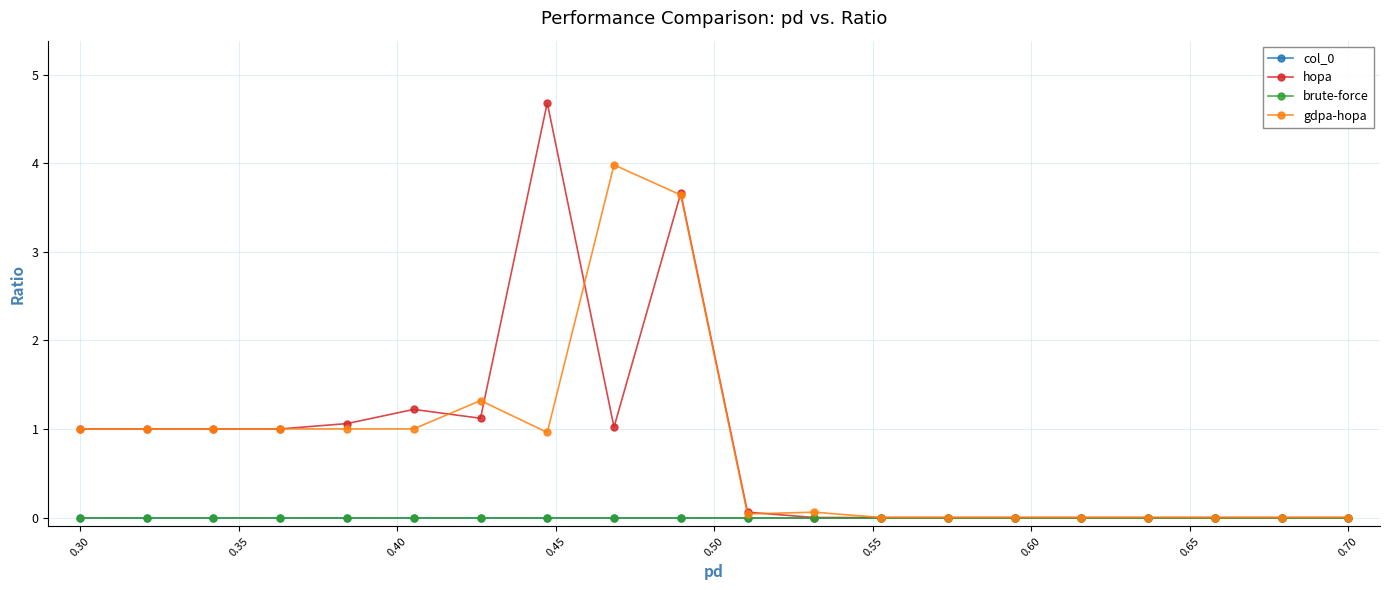

List the series in order of their peak value, lowest first.

col_0, brute-force, gdpa-hopa, hopa